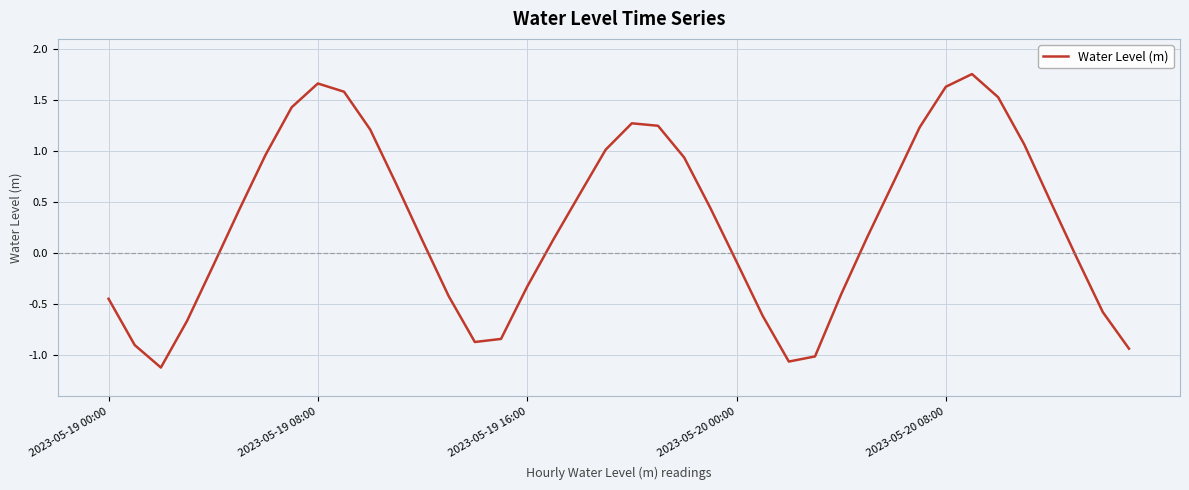

How many negative values are there?

17